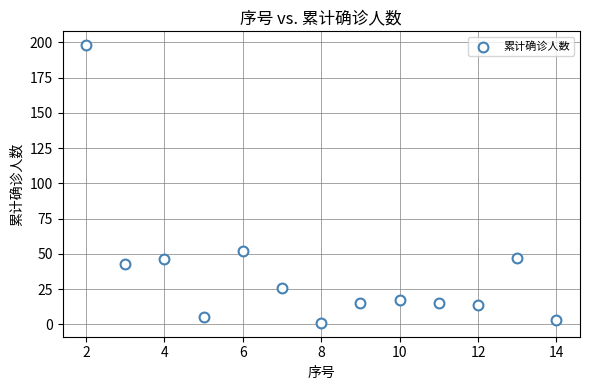

What is the range of X values (max minus min)?

12